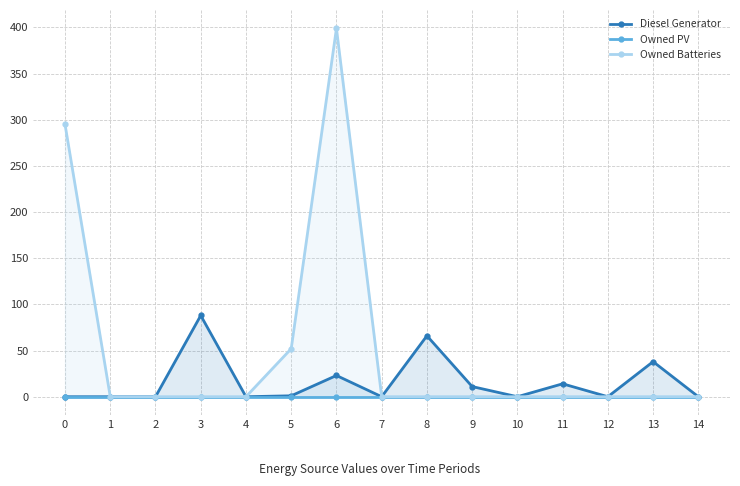

How many series are shown in this chart?

3